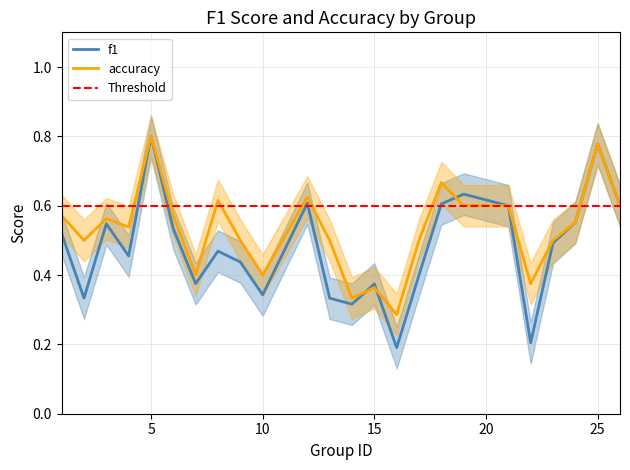

Between 5 and 21, which is larger?

5